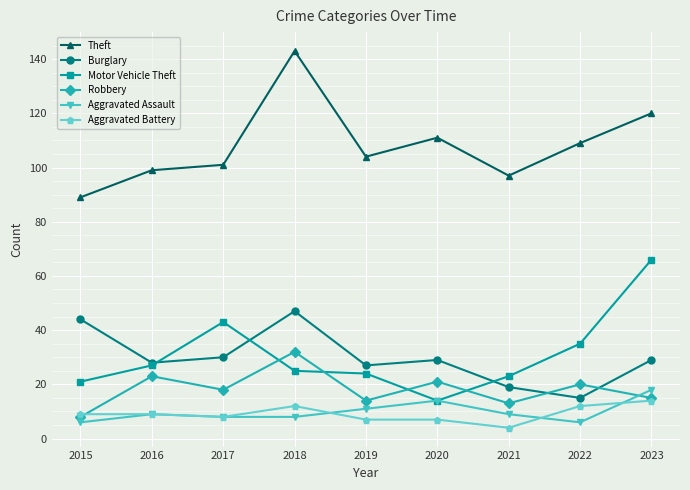

Where is the first local maximum for Burglary?

2018